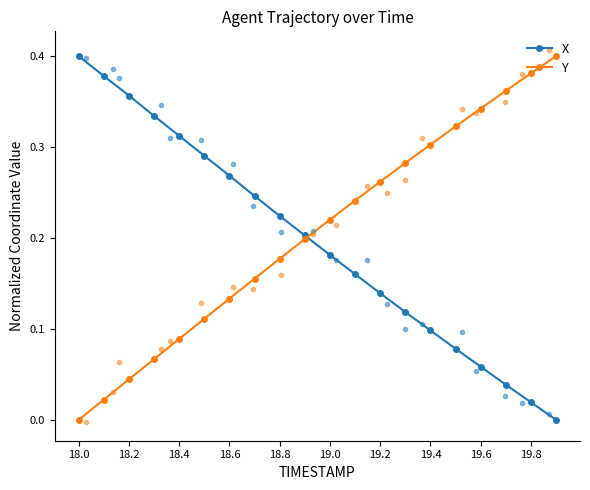

True or false: Y has more than 0 points higher than both neighbors.

False